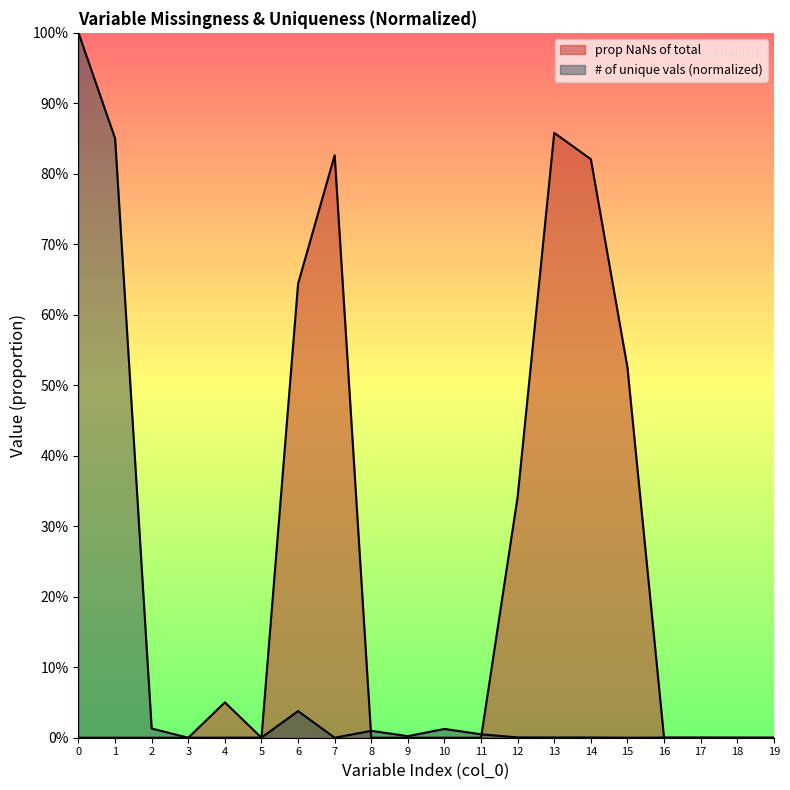

Between which two adjacent categories do # of unique vals (normalized) and prop NaNs of total first intersect?

3 and 4